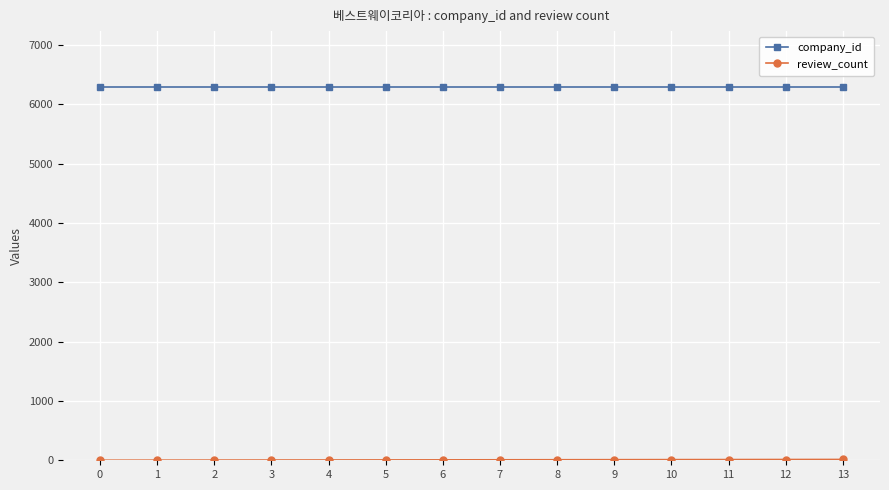

How many lines are shown in the chart?

2